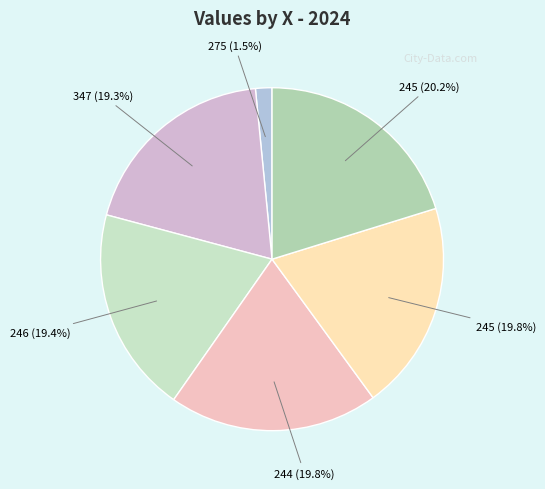

Is there a majority slice in this chart?

No